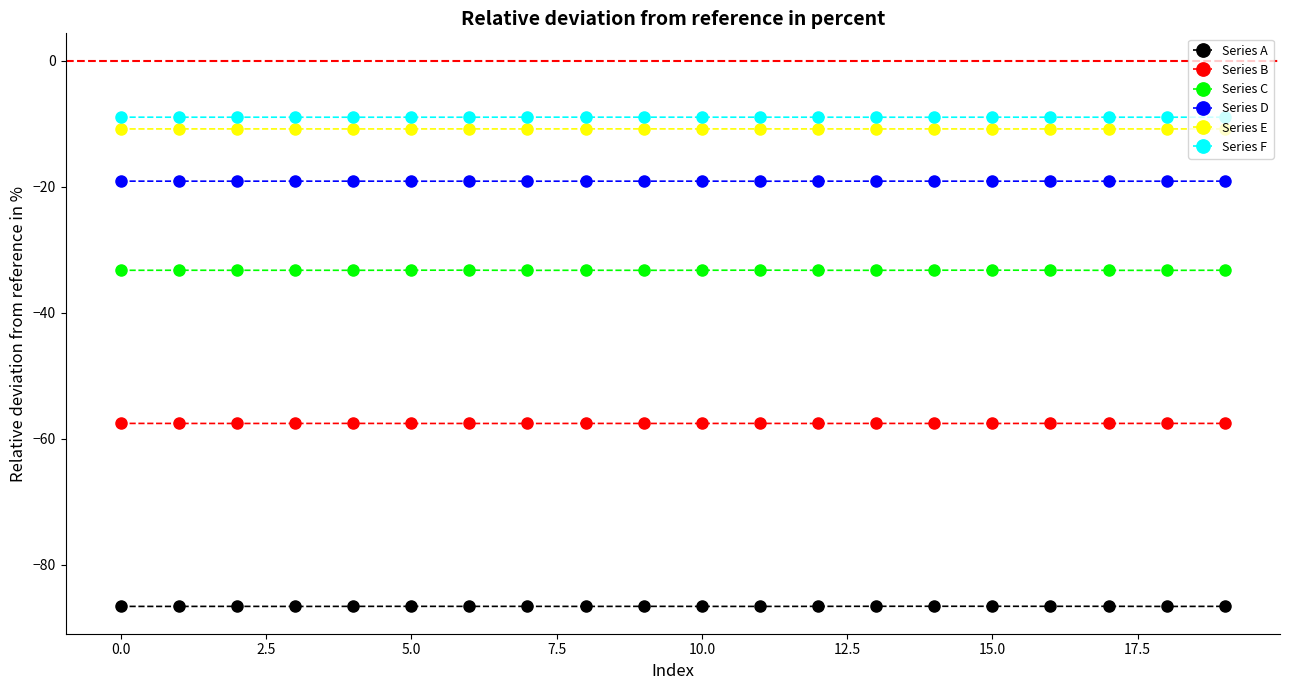

What is the value of the Series A point at the 16th from the left?

-86.6